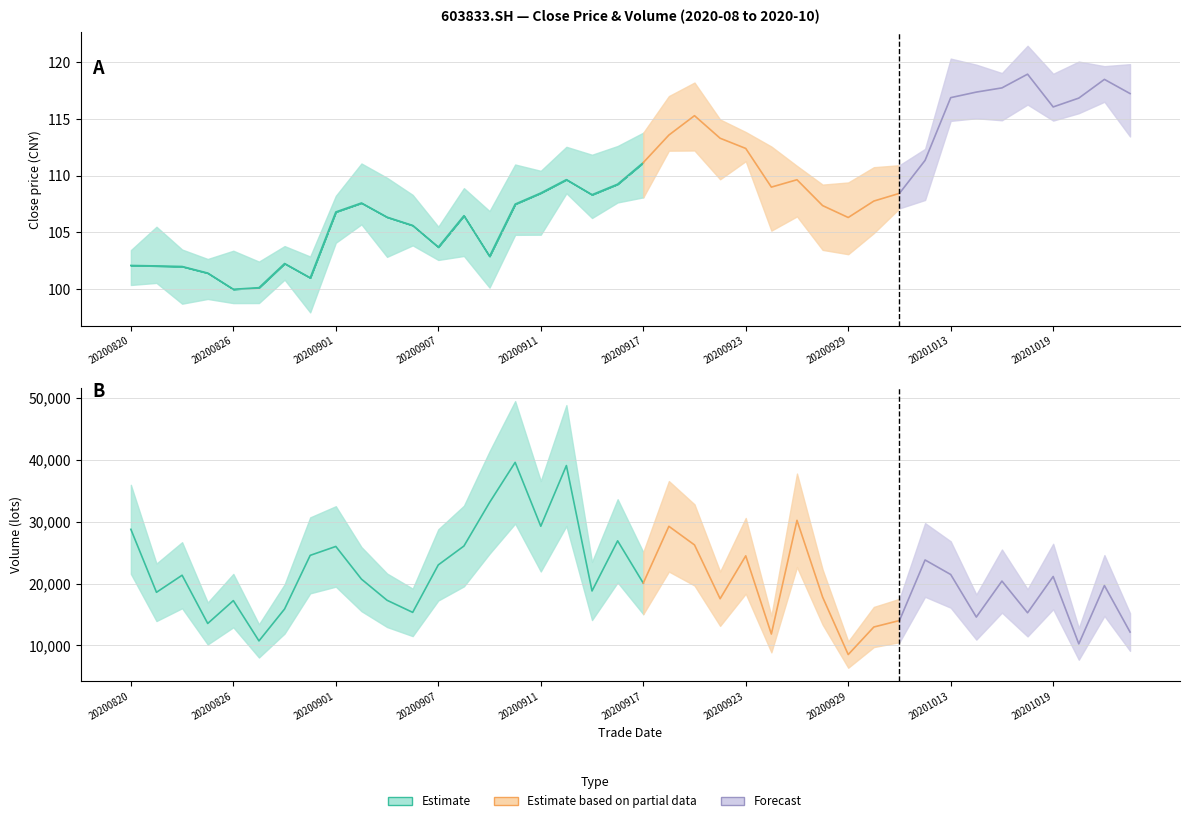

The value of open at 31 is 188.5. True or false?

False